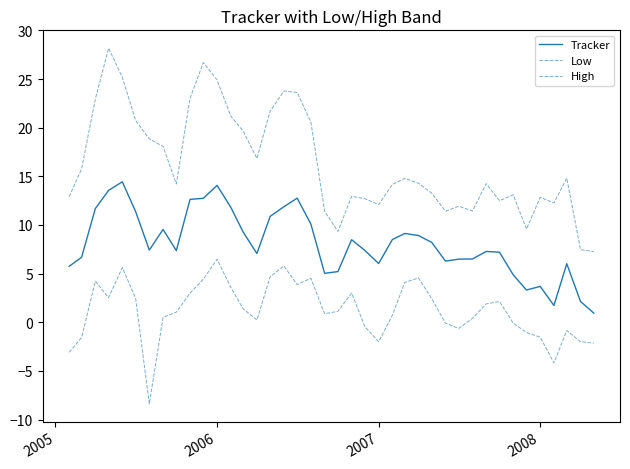

Does the chart have visible grid lines?

No